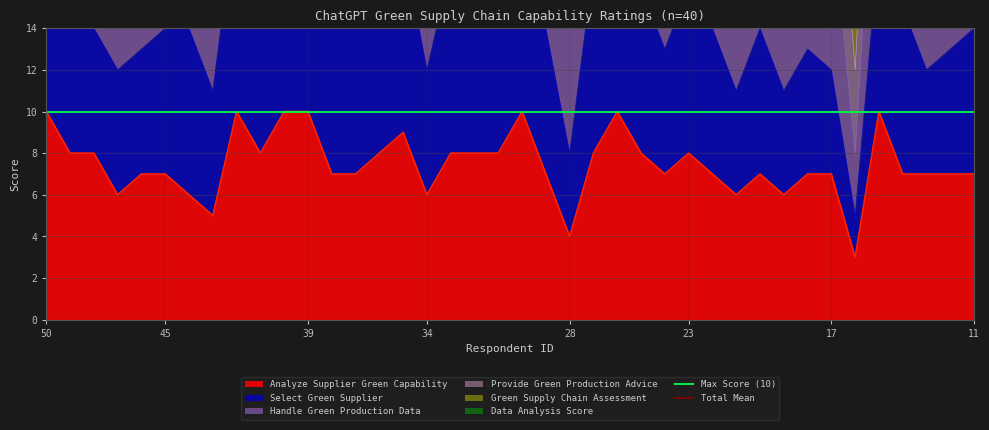

What is the sum of all Total Mean values?

90.0